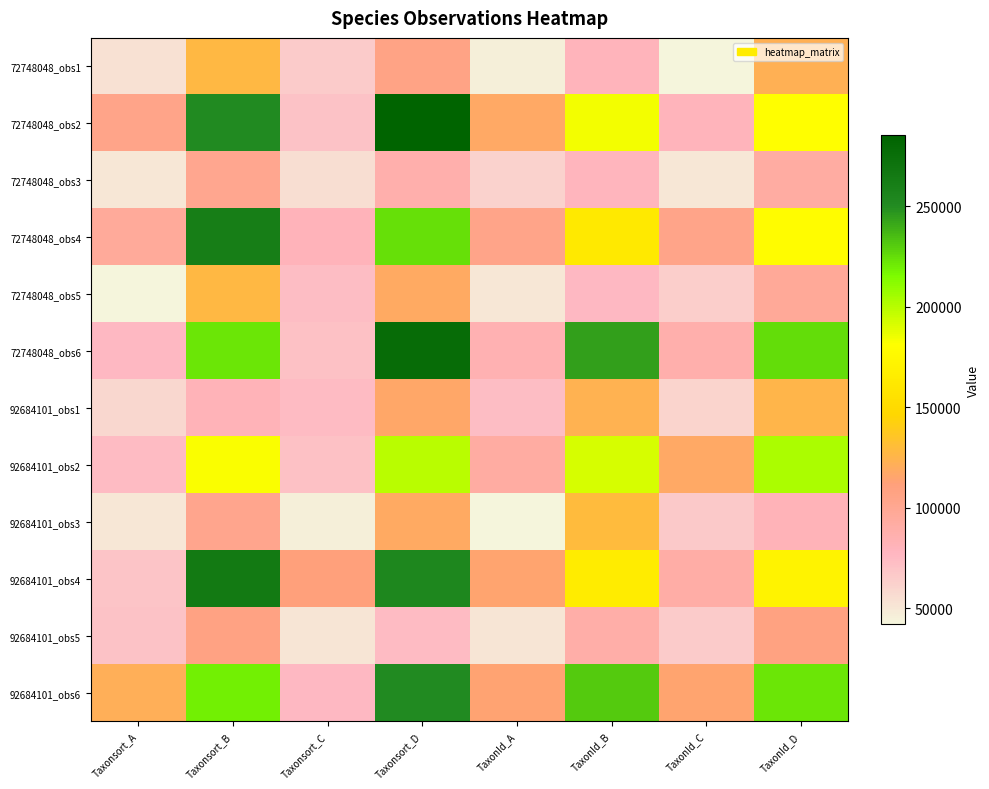

Which has a higher value, TaxonId_A or Taxonsort_C?

Taxonsort_C